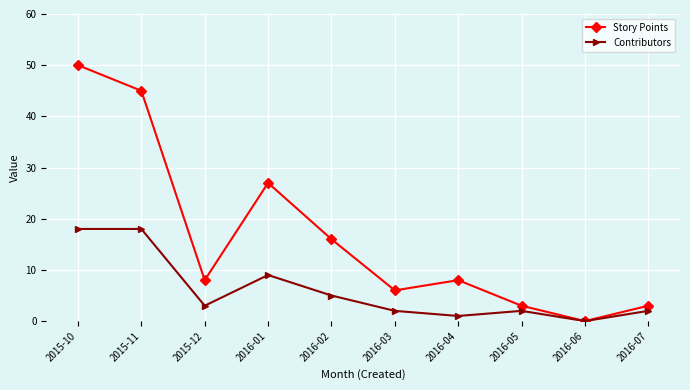

Does the chart have visible grid lines?

Yes